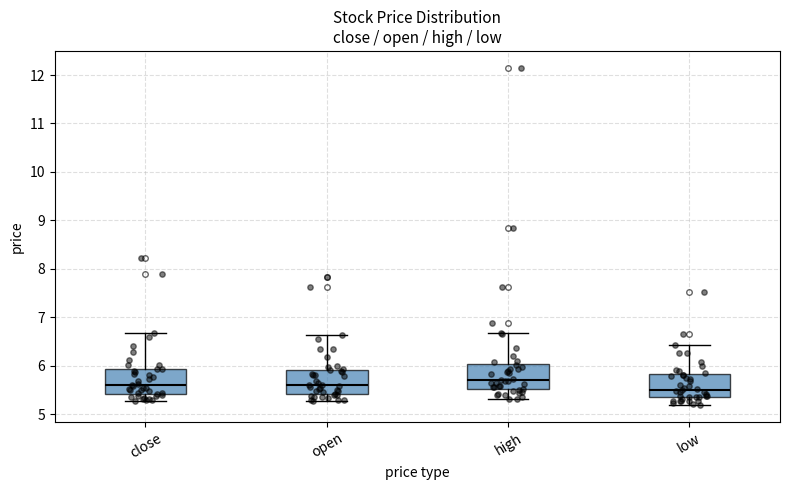

Reading left to right, read every box against the y-axis: the position of its median line, the range the box covers, and the ends of its whiskers. The values are not printed on the chart, so give them approximately, as read against the axis.

close: median 5.6, box 5.4 to 5.9, whiskers 5.3 to 6.7
open: median 5.6, box 5.4 to 5.9, whiskers 5.3 to 6.6
high: median 5.7, box 5.5 to 6.0, whiskers 5.3 to 6.7
low: median 5.5, box 5.4 to 5.8, whiskers 5.2 to 6.4